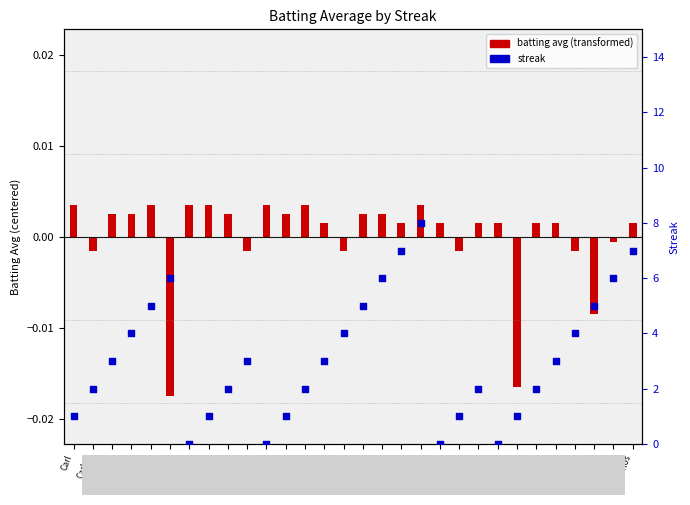

Which series has the largest Y range (max minus min)?

streak